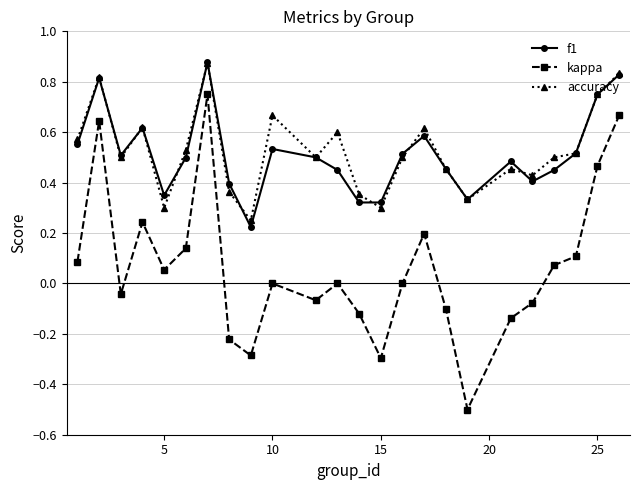

What are all the series names shown in the legend?

f1, kappa, accuracy